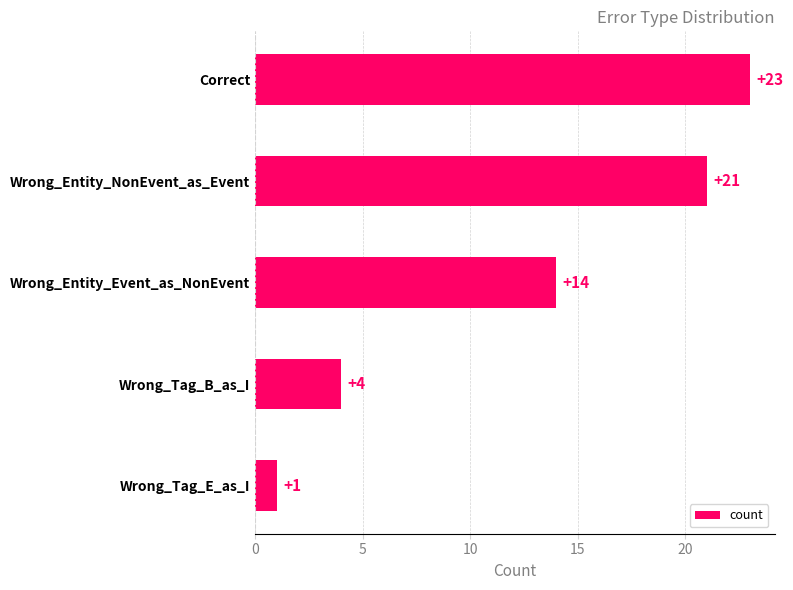

What is the value of the 2nd bar from the top?

21